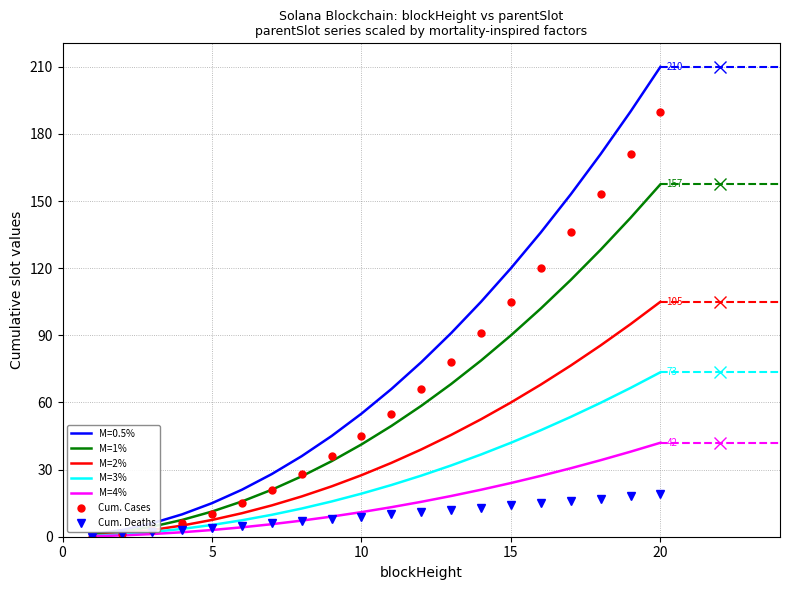

What is the maximum value shown in the chart?

210.0